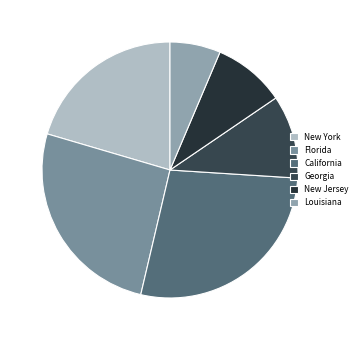

To the nearest percent, what portion does New York represent?

20%